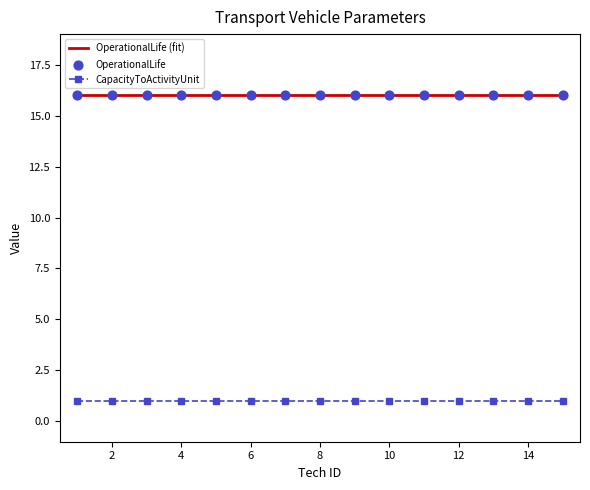

Which series has the largest Y range (max minus min)?

CapacityToActivityUnit